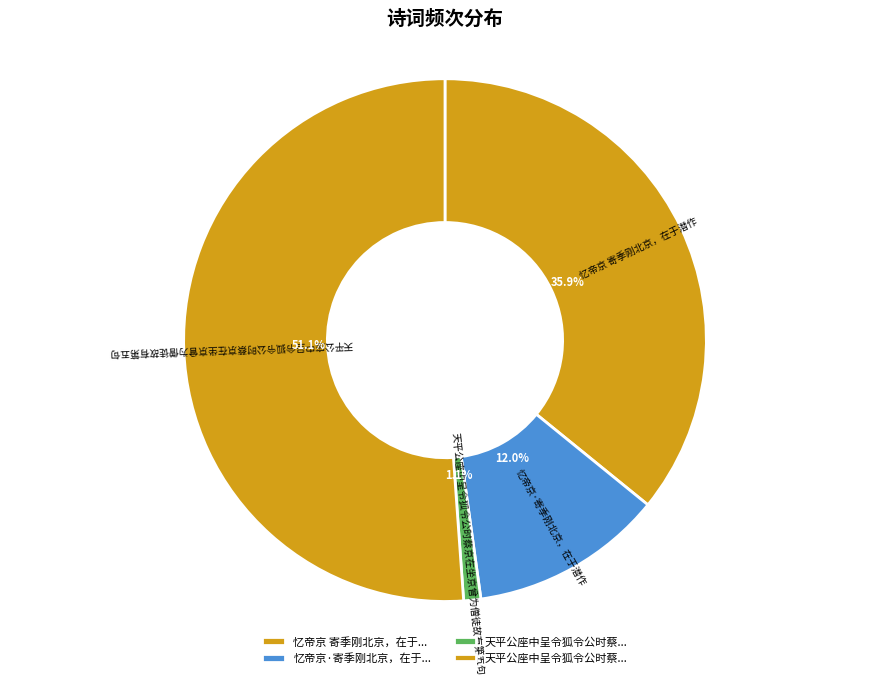

What is the largest slice in the pie chart?

天平公座中呈令狐令公时蔡京在坐京曾为僧徒故有第五句